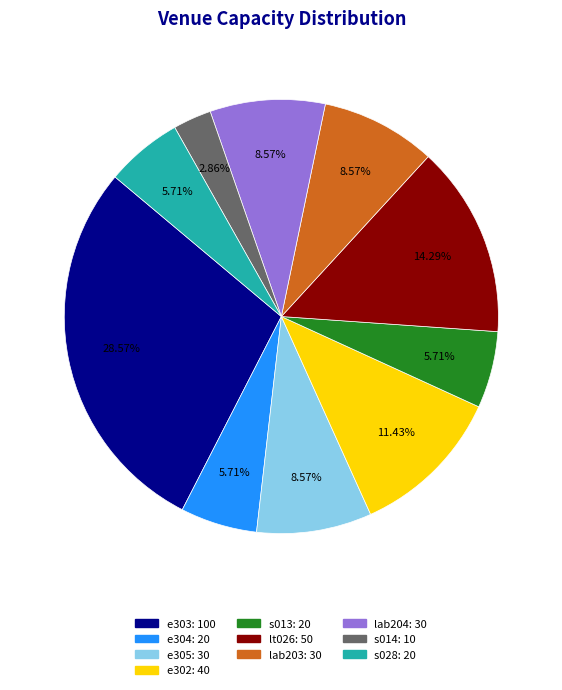

Is the sum of e303 and e302 greater than half?

No